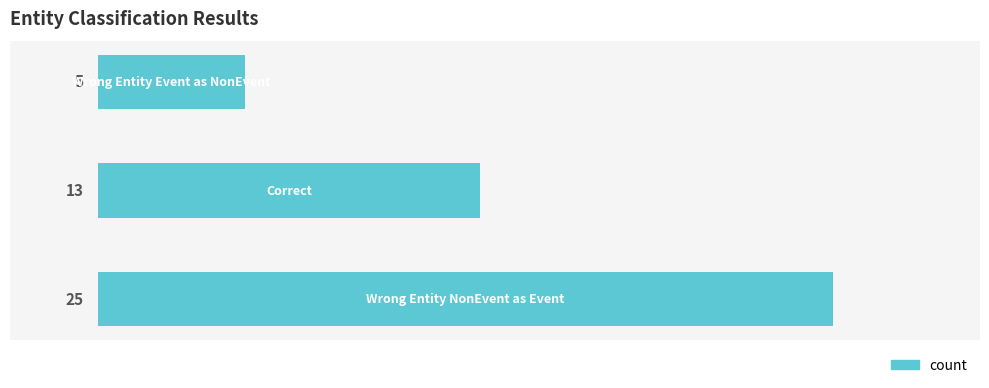

What is the minimum value shown in the chart?

5